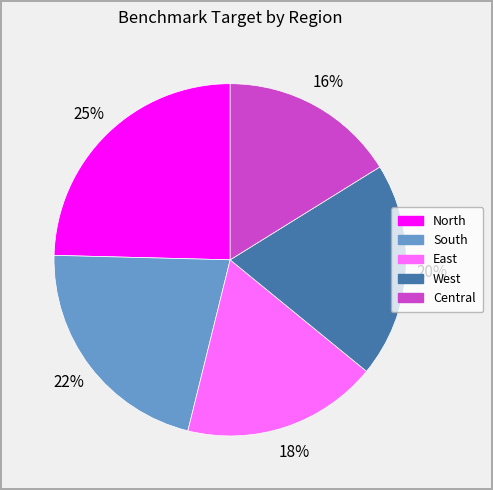

Is there a majority slice in this chart?

No